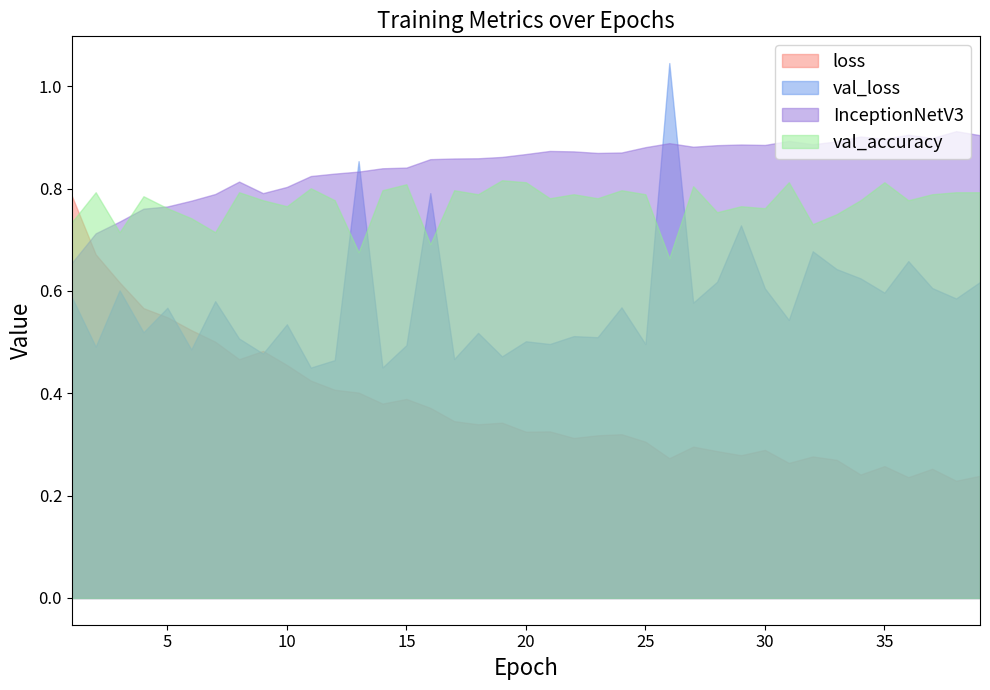

Reading right to left, what are all the values shown in this chart?

loss: 39=0.2	38=0.2	37=0.3	36=0.2	35=0.3	34=0.2	33=0.3	32=0.3	31=0.3	30=0.3	29=0.3	28=0.3	27=0.3	26=0.3	25=0.3	24=0.3	23=0.3	22=0.3	21=0.3	20=0.3	19=0.3	18=0.3	17=0.3	16=0.4	15=0.4	14=0.4	13=0.4	12=0.4	11=0.4	10=0.5	9=0.5	8=0.5	7=0.5	6=0.5	5=0.5	4=0.6	3=0.6	2=0.7	1=0.8
val_loss: 39=0.6	38=0.6	37=0.6	36=0.7	35=0.6	34=0.6	33=0.6	32=0.7	31=0.5	30=0.6	29=0.7	28=0.6	27=0.6	26=1.0	25=0.5	24=0.6	23=0.5	22=0.5	21=0.5	20=0.5	19=0.5	18=0.5	17=0.5	16=0.8	15=0.5	14=0.5	13=0.9	12=0.5	11=0.5	10=0.5	9=0.5	8=0.5	7=0.6	6=0.5	5=0.6	4=0.5	3=0.6	2=0.5	1=0.6
InceptionNetV3: 39=0.9	38=0.9	37=0.9	36=0.9	35=0.9	34=0.9	33=0.9	32=0.9	31=0.9	30=0.9	29=0.9	28=0.9	27=0.9	26=0.9	25=0.9	24=0.9	23=0.9	22=0.9	21=0.9	20=0.9	19=0.9	18=0.9	17=0.9	16=0.9	15=0.8	14=0.8	13=0.8	12=0.8	11=0.8	10=0.8	9=0.8	8=0.8	7=0.8	6=0.8	5=0.8	4=0.8	3=0.7	2=0.7	1=0.7
val_accuracy: 39=0.8	38=0.8	37=0.8	36=0.8	35=0.8	34=0.8	33=0.8	32=0.7	31=0.8	30=0.8	29=0.8	28=0.8	27=0.8	26=0.7	25=0.8	24=0.8	23=0.8	22=0.8	21=0.8	20=0.8	19=0.8	18=0.8	17=0.8	16=0.7	15=0.8	14=0.8	13=0.7	12=0.8	11=0.8	10=0.8	9=0.8	8=0.8	7=0.7	6=0.7	5=0.8	4=0.8	3=0.7	2=0.8	1=0.7